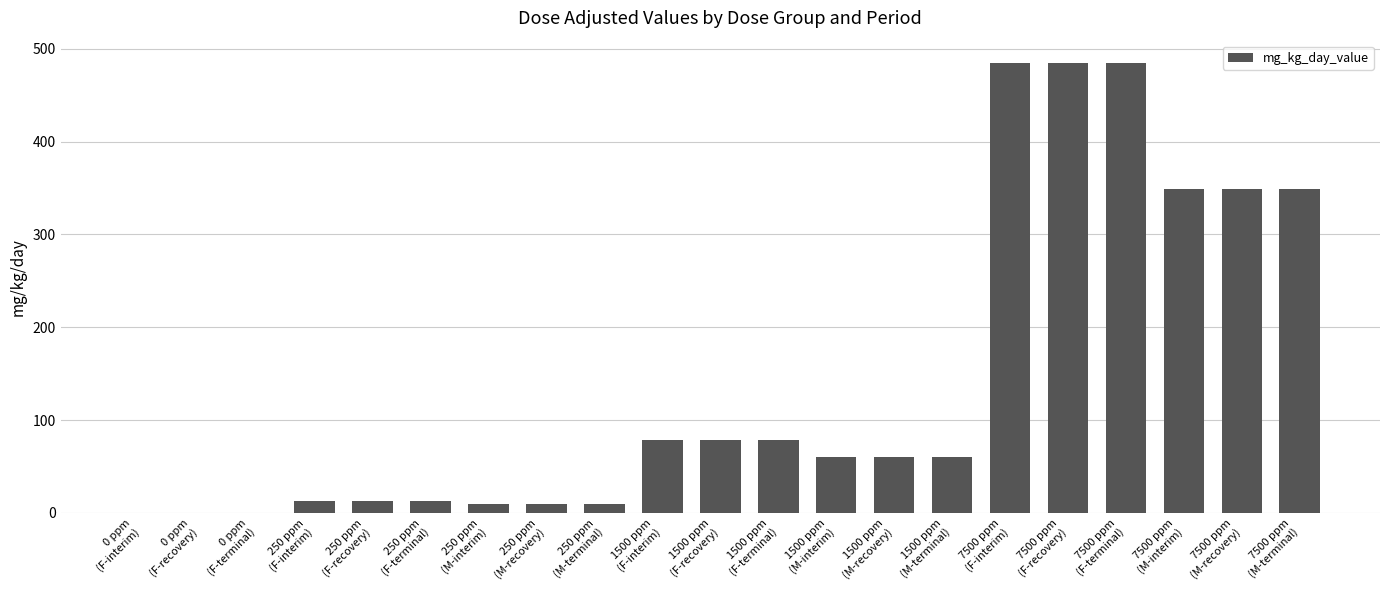

What is the maximum value shown in the chart?

484.6